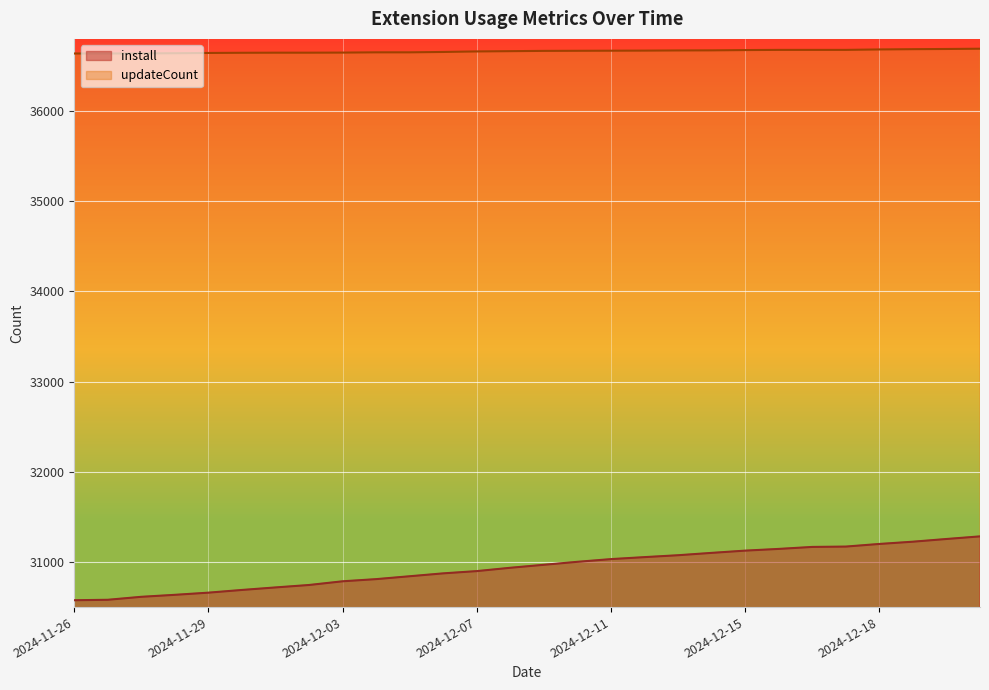

How many lines are shown in the chart?

2